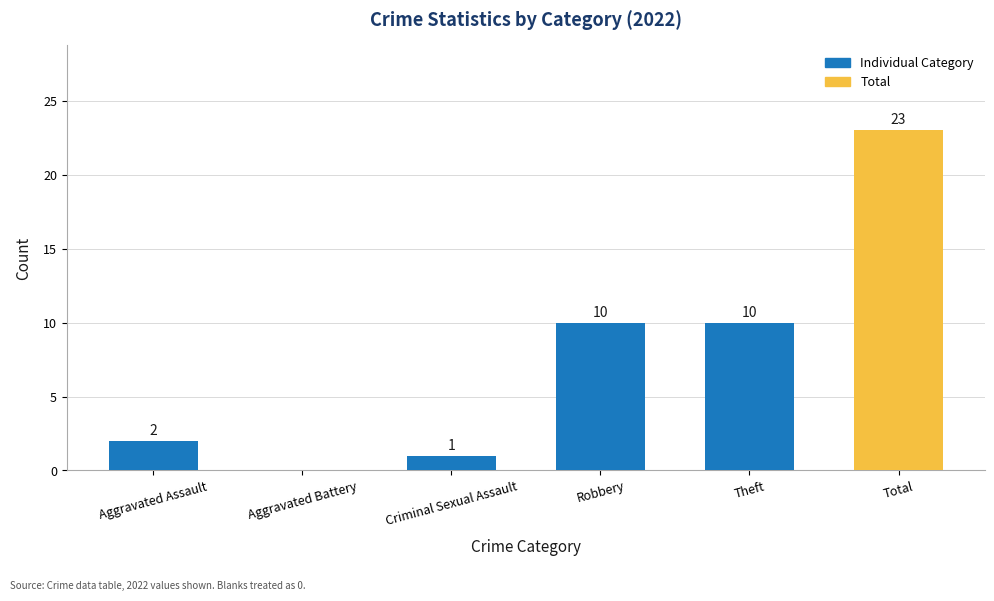

Reading left to right, list all the values displayed in this chart.

Aggravated Assault=2	Aggravated Battery=0	Criminal Sexual Assault=1	Robbery=10	Theft=10	Total=23